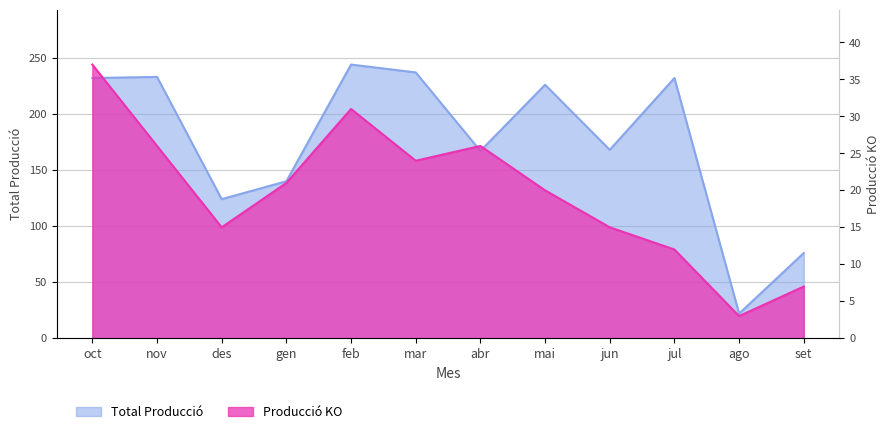

Reading left to right, extract all data points from this chart.

Total Producció: 232	233	124	140	244	237	167	226	168	232	22	76
Producció KO: 37	26	15	21	31	24	26	20	15	12	3	7